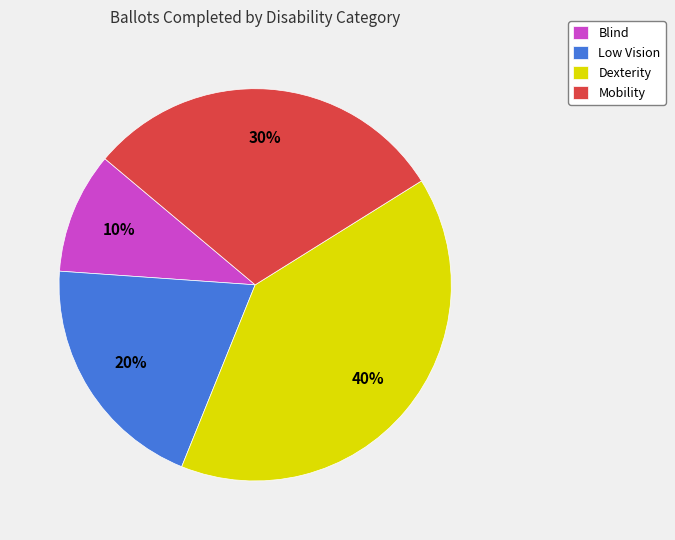

Which category has the biggest portion of the pie?

Dexterity